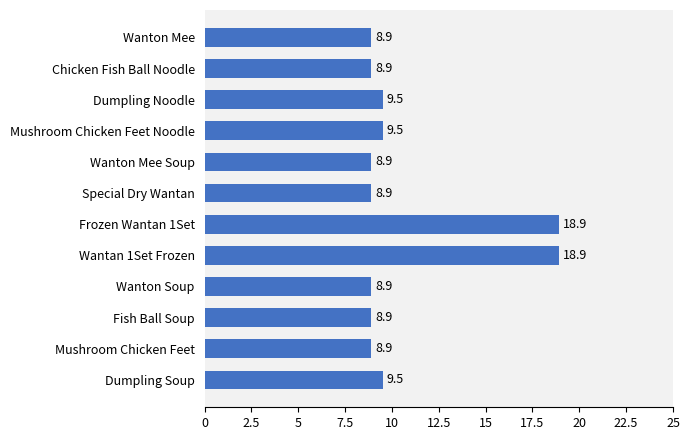

Reading top to bottom, extract all data points from this chart.

8.9	8.9	9.5	9.5	8.9	8.9	18.9	18.9	8.9	8.9	8.9	9.5